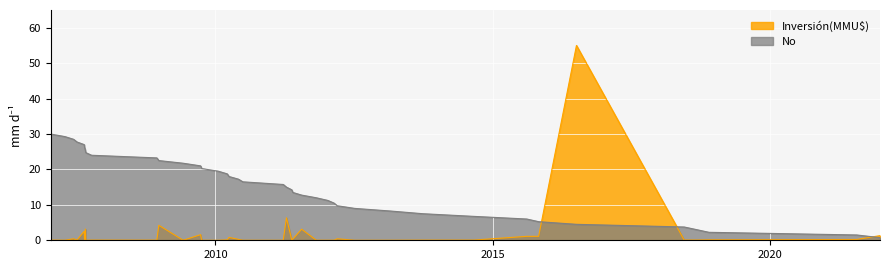

What is the highest value of the Inversión(MMU$) series?

55.0